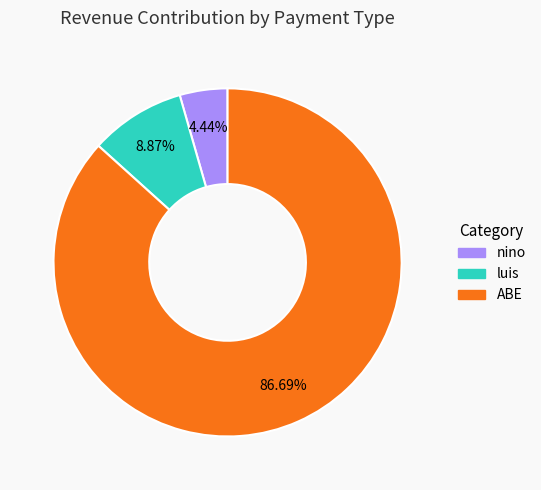

Does luis account for over 50% of the chart?

No